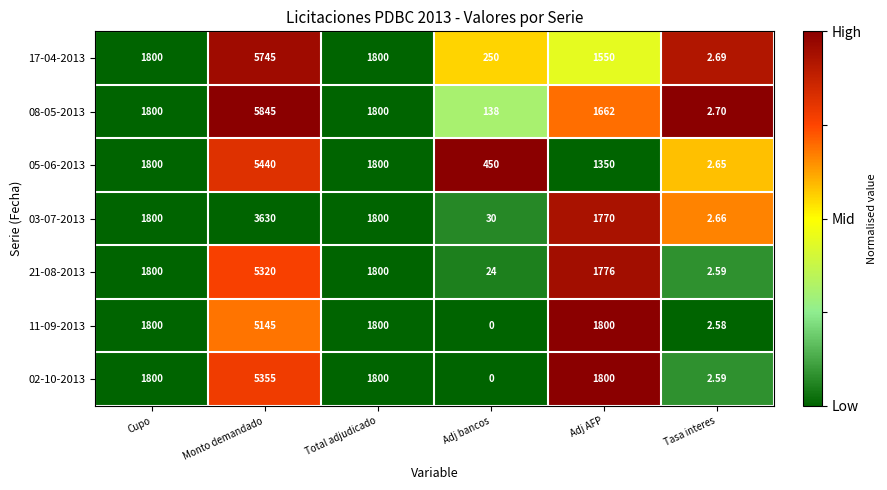

At which category is the sum across all series the highest?

Monto demandado